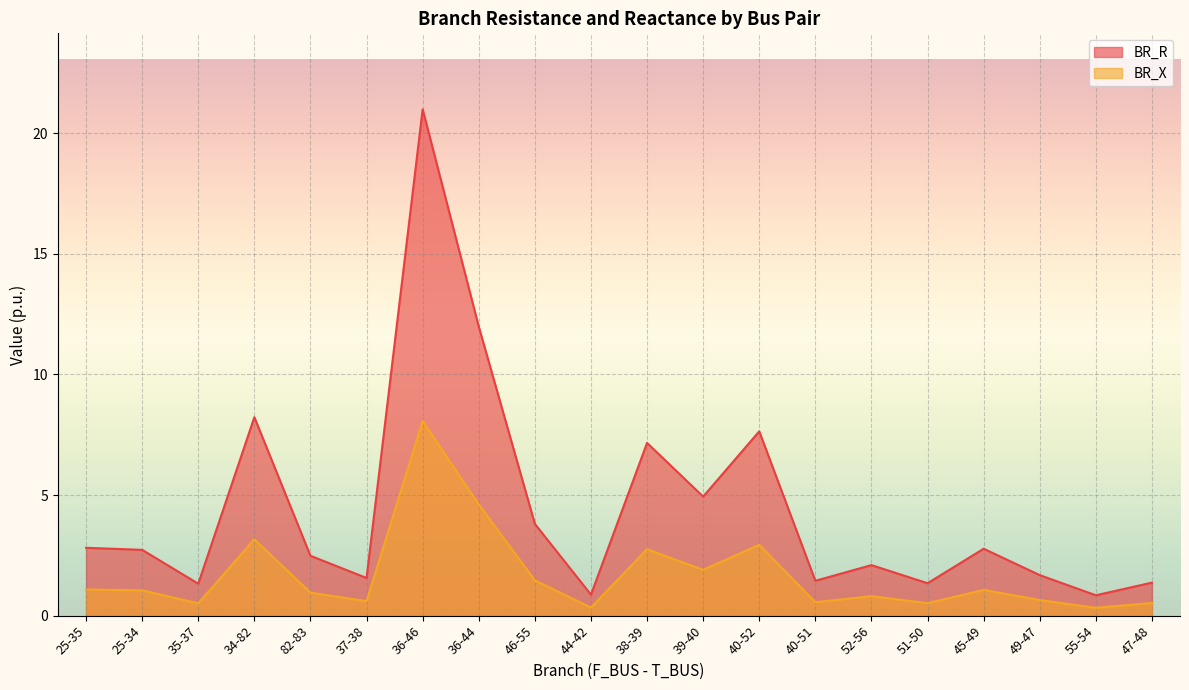

True or false: BR_R has a value of 8.2 at 39-40.

False